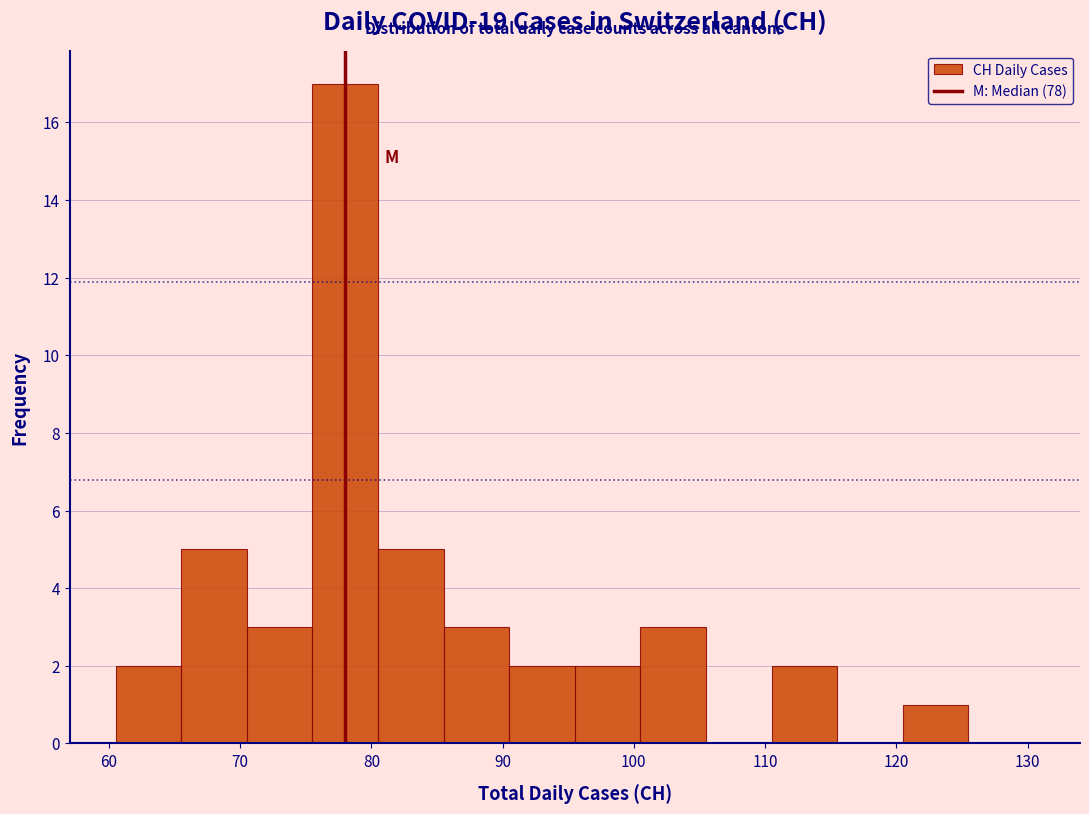

Reading left to right, transcribe this chart: for each bar, give the range it covers on the x-axis and its height. Neither the bar edges nor the heights are printed on the chart, so give them approximately, as read against the axes.

60.5 to 65.5: 2
65.5 to 70.5: 5
70.5 to 75.5: 3
75.5 to 80.5: 17
80.5 to 85.5: 5
85.5 to 90.5: 3
90.5 to 95.5: 2
95.5 to 100.5: 2
100.5 to 105.5: 3
105.5 to 110.5: 0
110.5 to 115.5: 2
115.5 to 120.5: 0
120.5 to 125.5: 1
125.5 to 130.5: 0